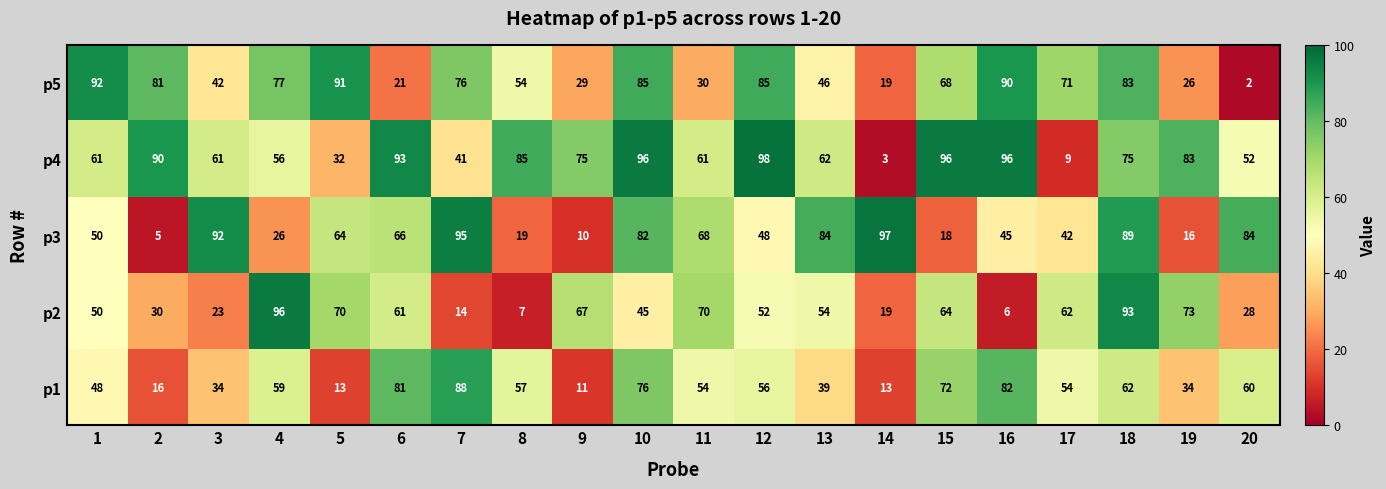

What is the average value of the p2 series?

49